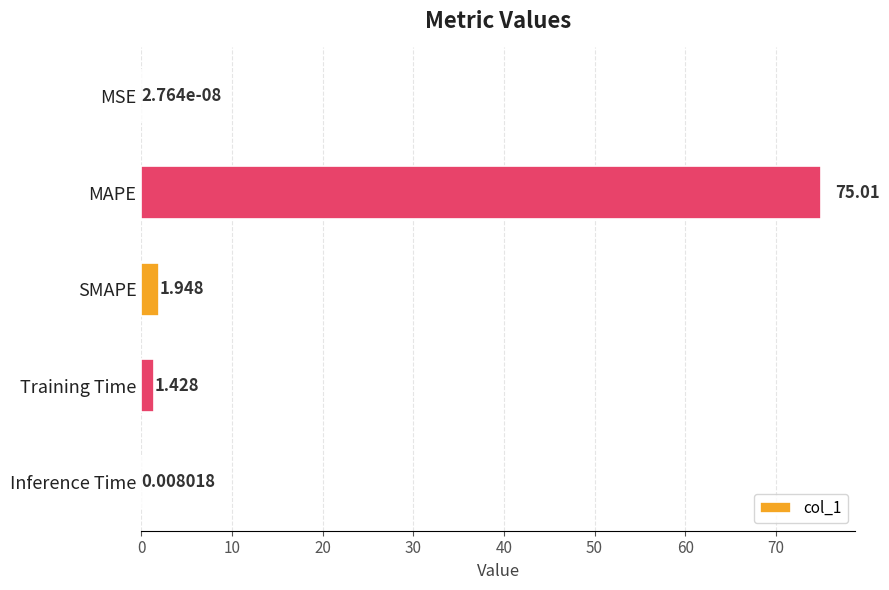

What is the greatest value displayed?

75.0